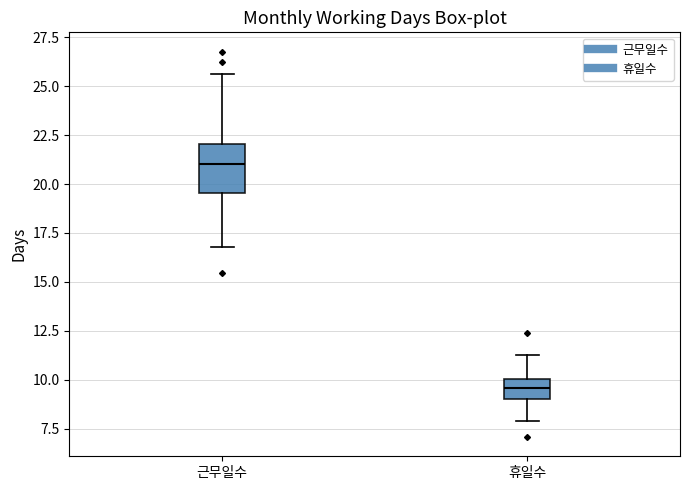

Where does the upper whisker of the box for 근무일수 end on the y-axis? The values are not printed on the chart, so give them approximately, as read against the axis.

25.5